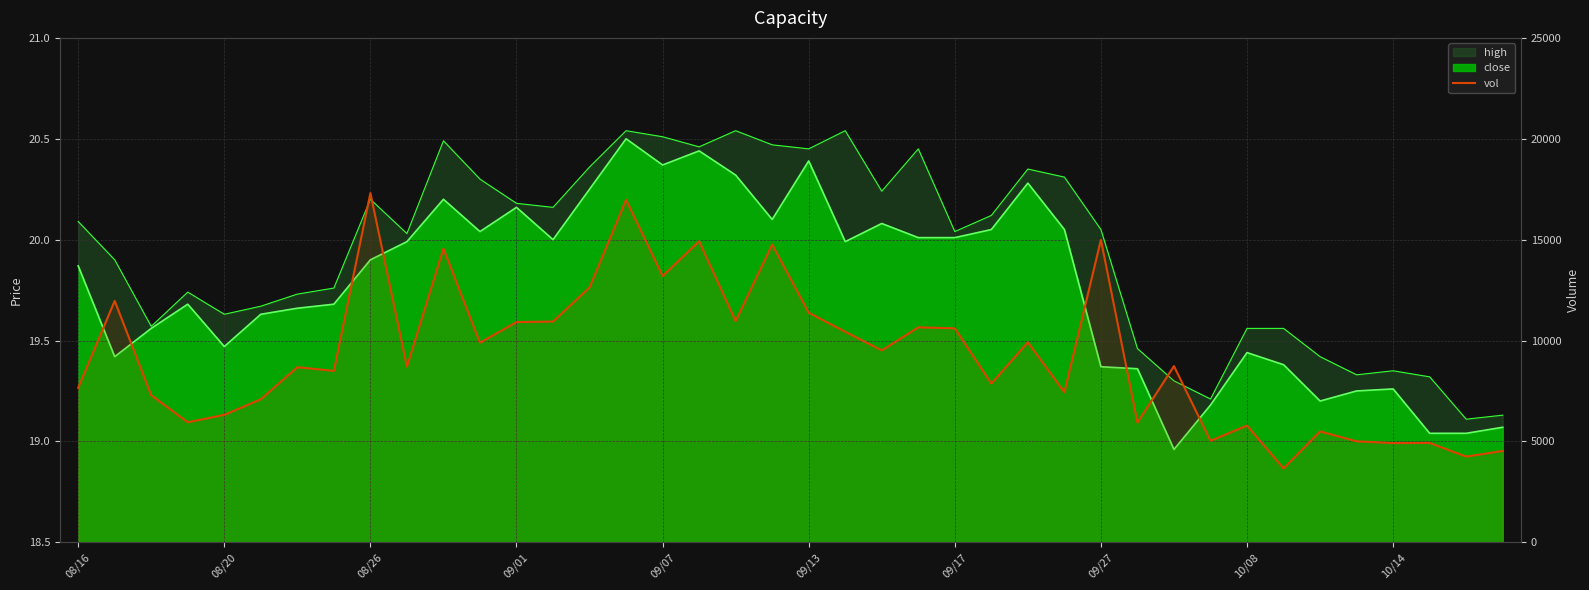

Reading left to right, what are all the values shown in this chart?

7651.9	11965.0	7289.1	5949.0	6316.0	7087.2	8678.0	8494.0	17306.9	8704.0	14556.6	9891.5	10913.0	10939.0	12630.3	16975.9	13194.1	14921.1	10963.7	14756.0	11378.2	10433.1	9509.3	10654.4	10603.2	7864.8	9914.5	7436.1	14989.7	5933.0	8732.1	5031.2	5782.4	3660.0	5494.0	5004.6	4916.5	4924.0	4247.0	4526.1